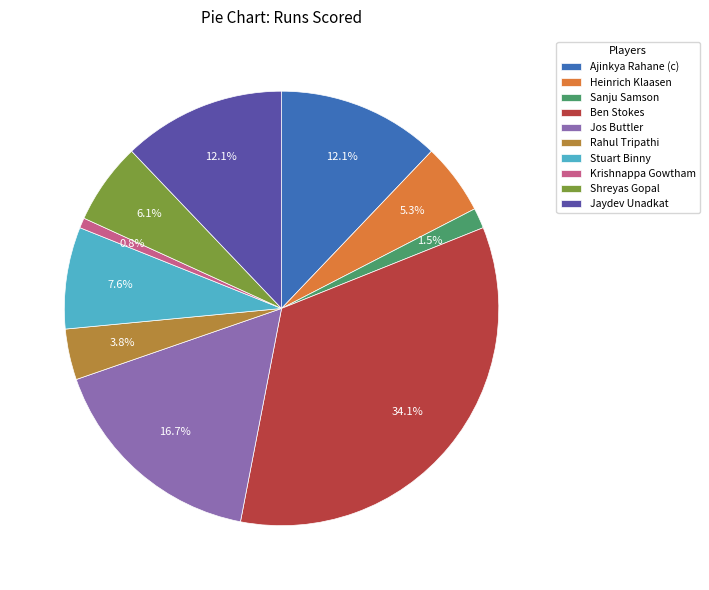

The Jaydev Unadkat slice represents 20% of the pie. True or false?

False